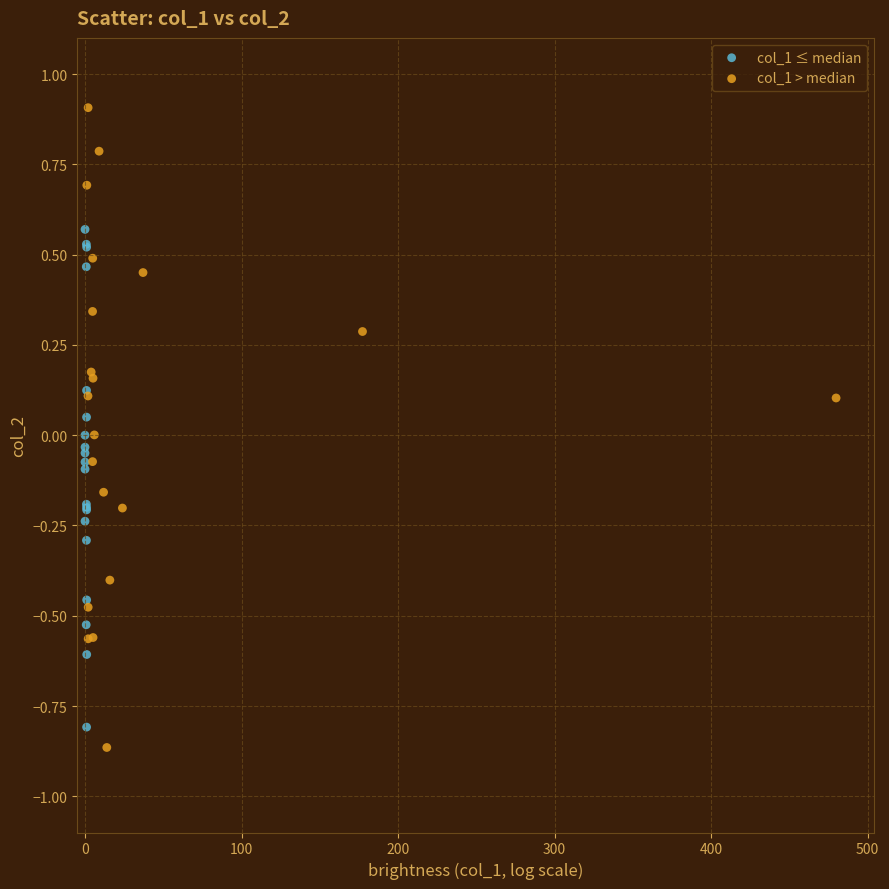

Which series reaches the maximum Y coordinate?

col_1 > median